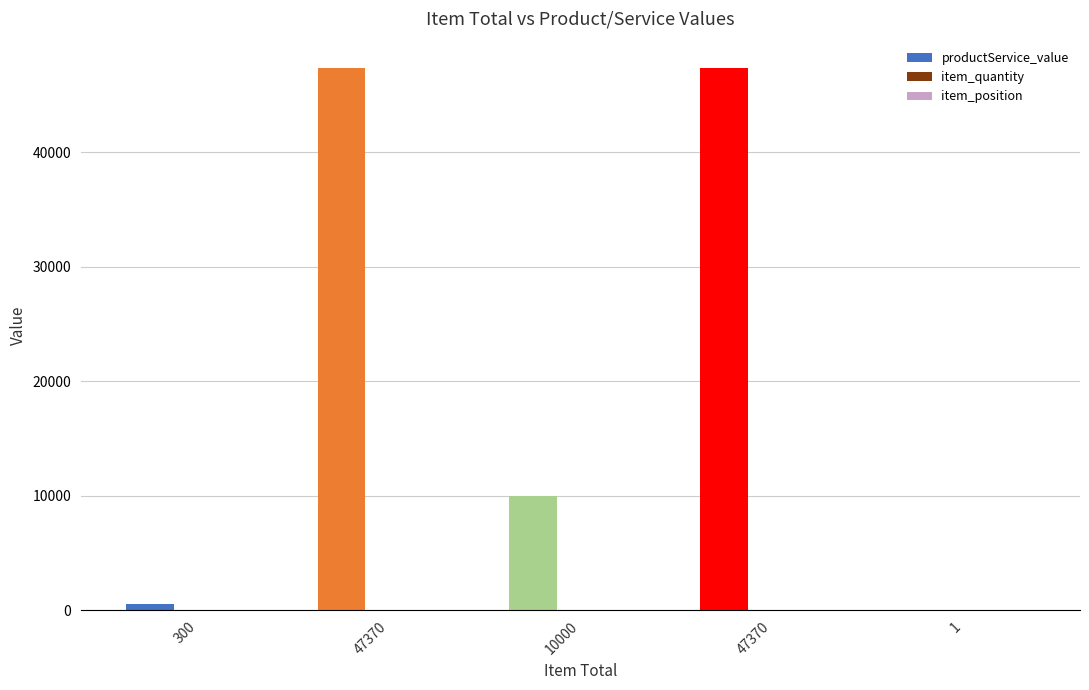

What is the spread (max minus min) of values at 47370?

47369